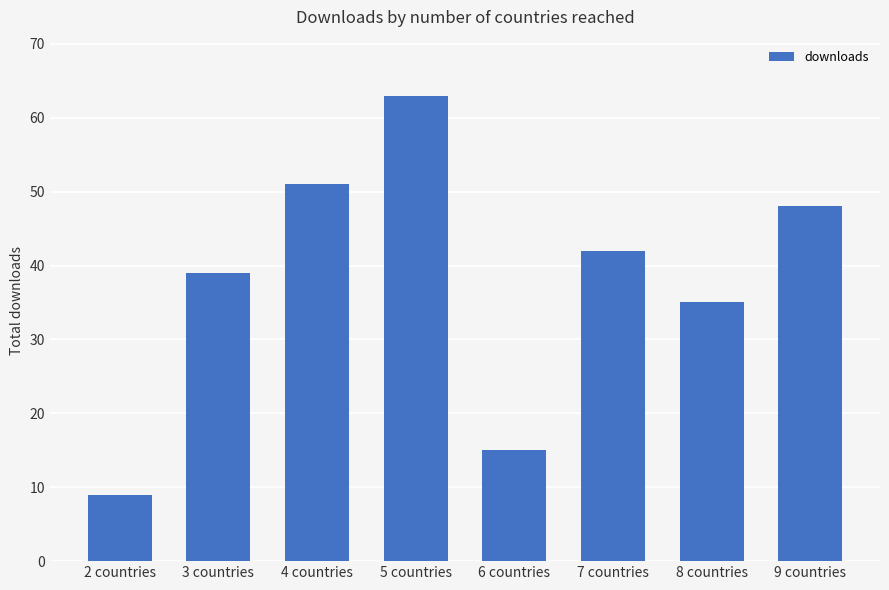

What is the difference between the second highest and second lowest values?

36